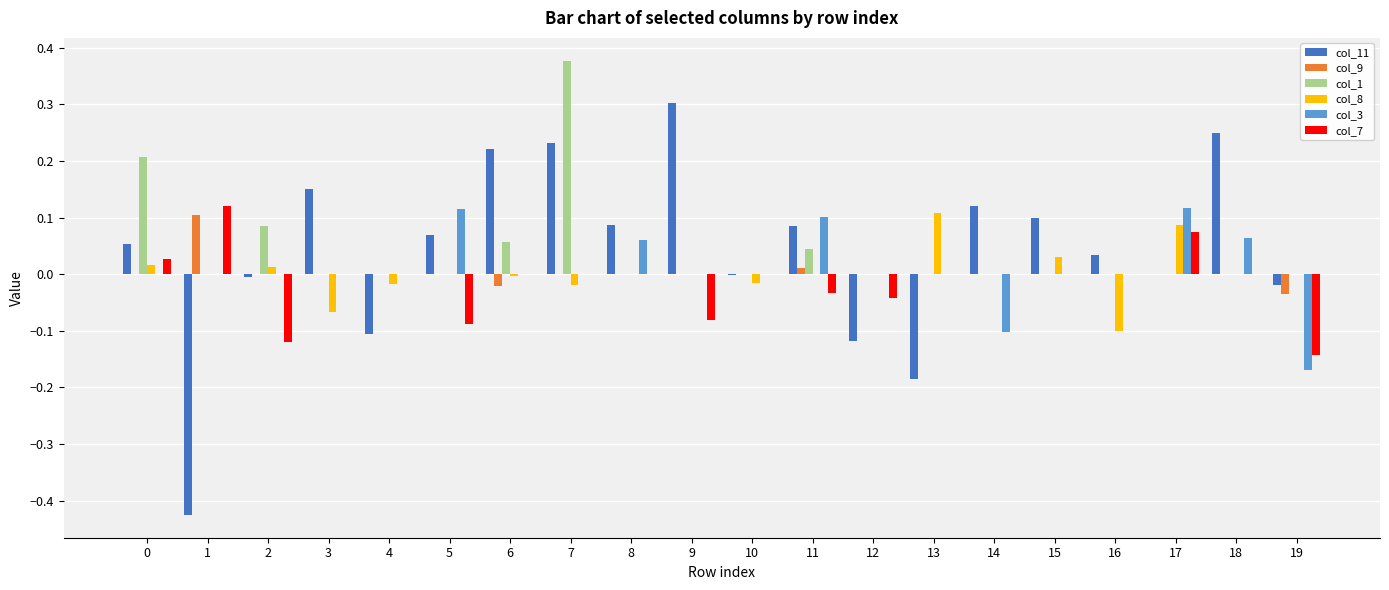

Between 7 and 8, which series saw the biggest shift?

col_1